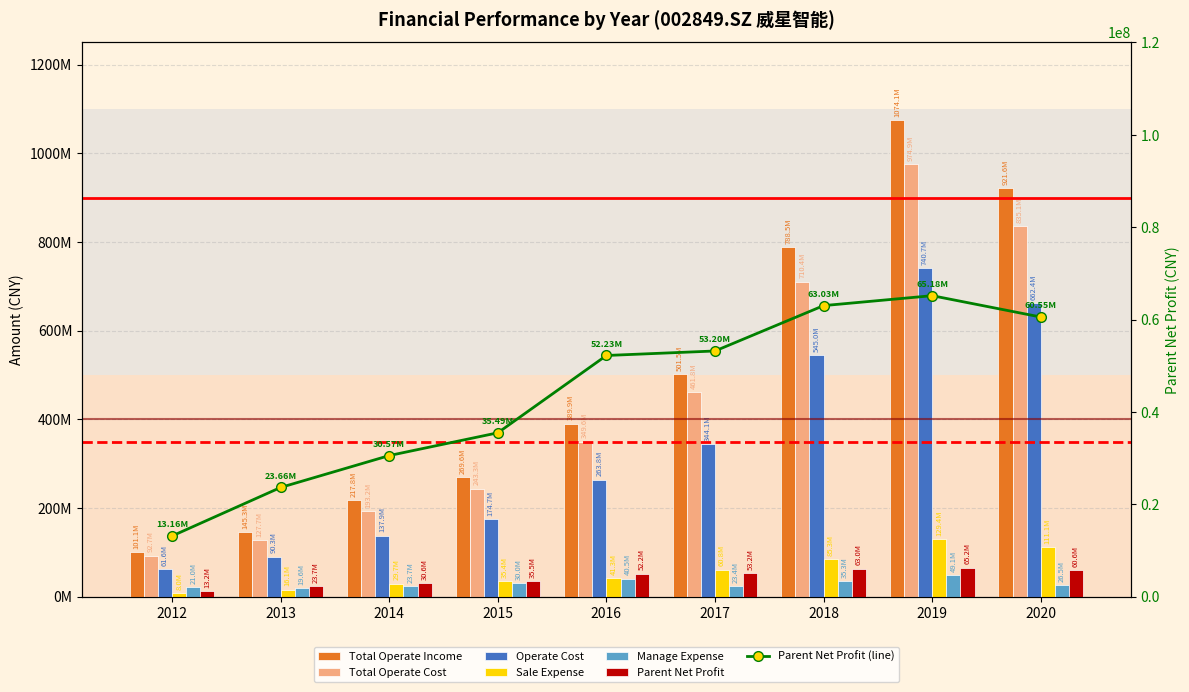

At which category is the sum across all series the highest?

2019